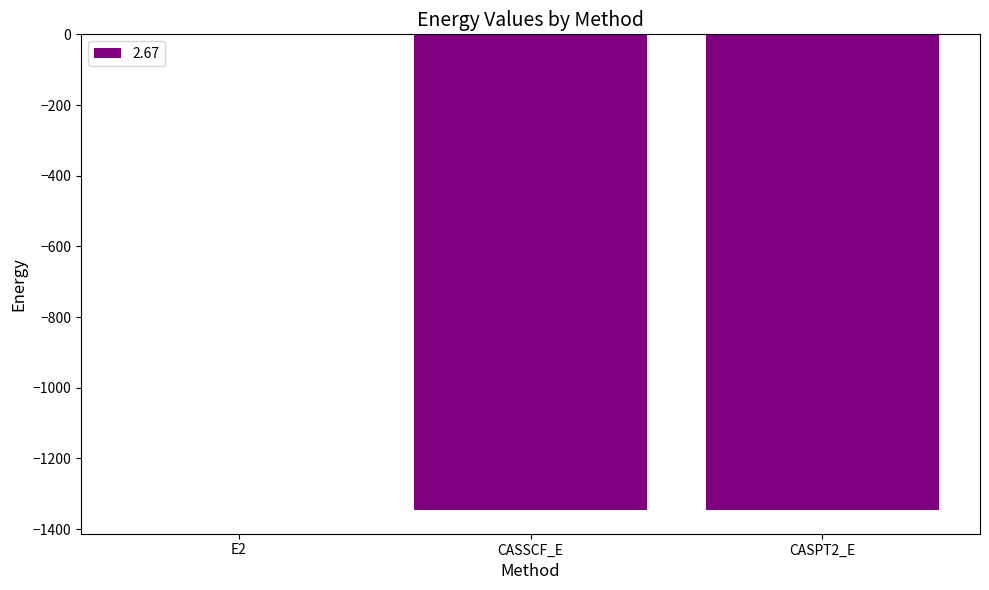

Where is the data nearest to the value -673?

CASSCF_E